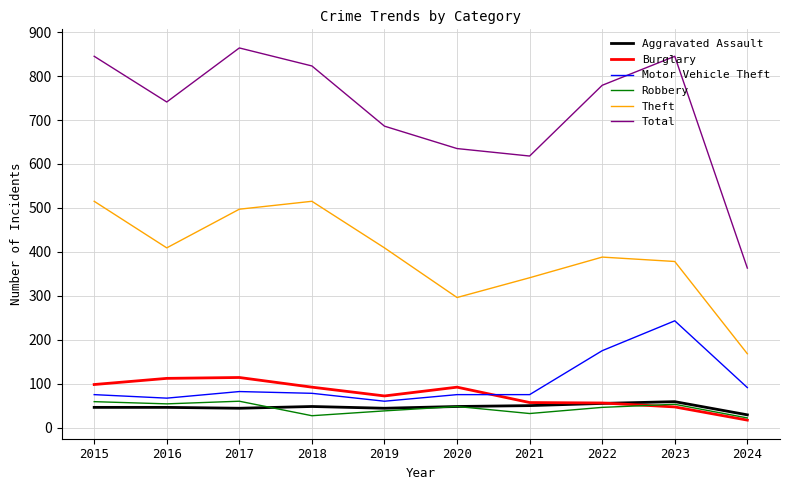

How many lines are shown in the chart?

6